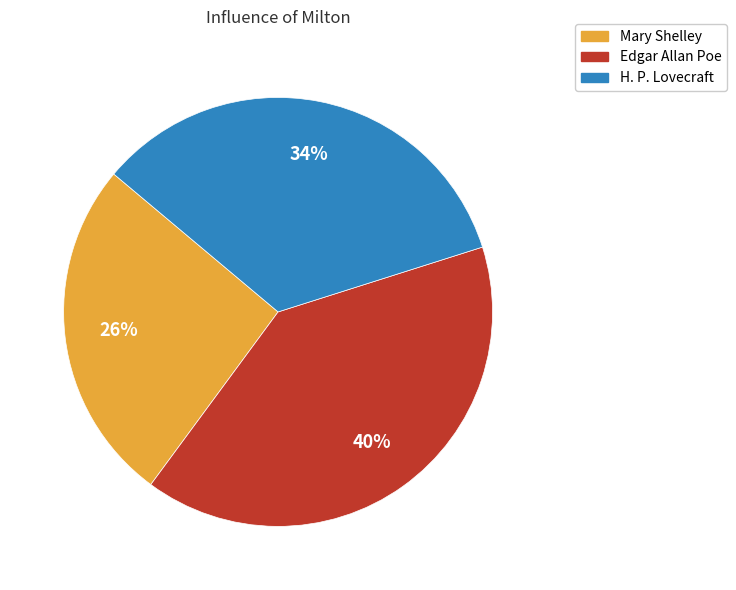

To the nearest percent, what is the difference between the Mary Shelley and H. P. Lovecraft slice percentages?

8%